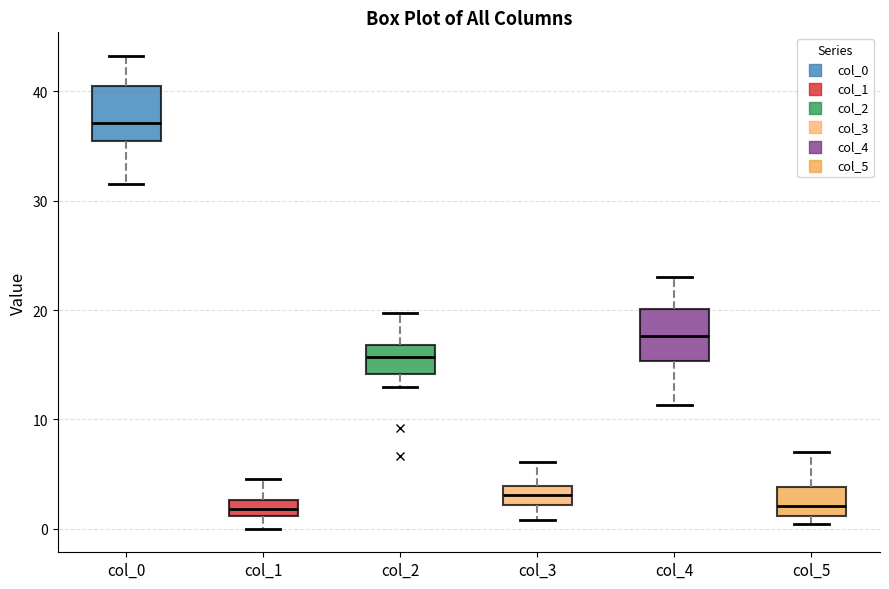

Where is the upper edge of the box for col_4 on the y-axis? The values are not printed on the chart, so give them approximately, as read against the axis.

20